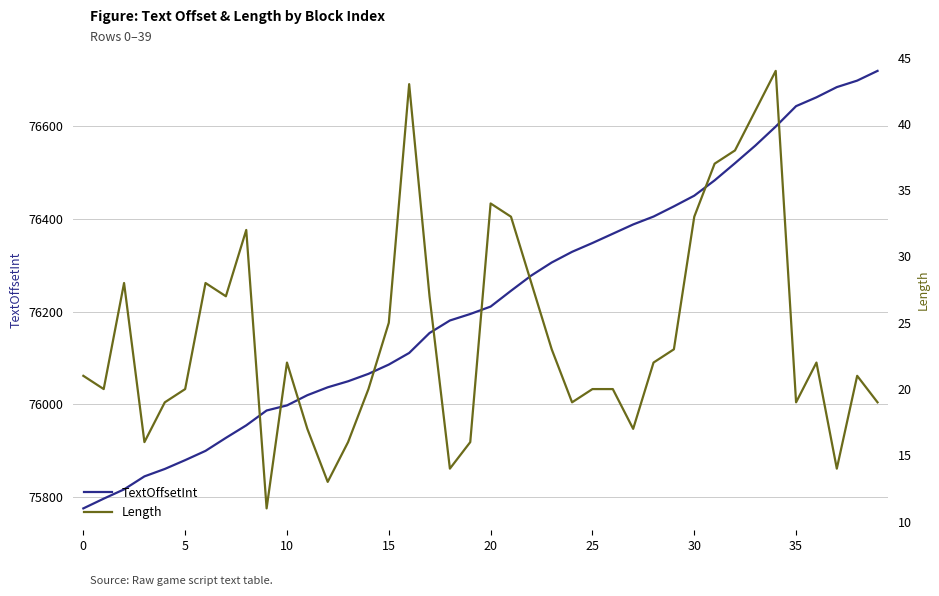

What are all the series names shown in the legend?

TextOffsetInt, Length